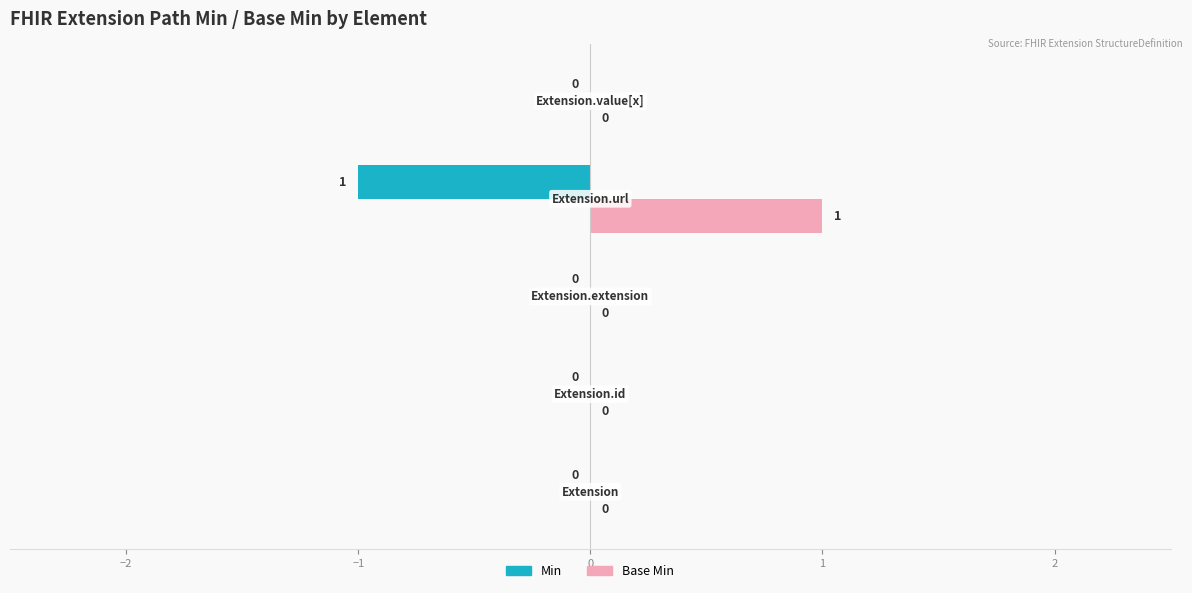

How many Base Min values are between 0 and 1?

5